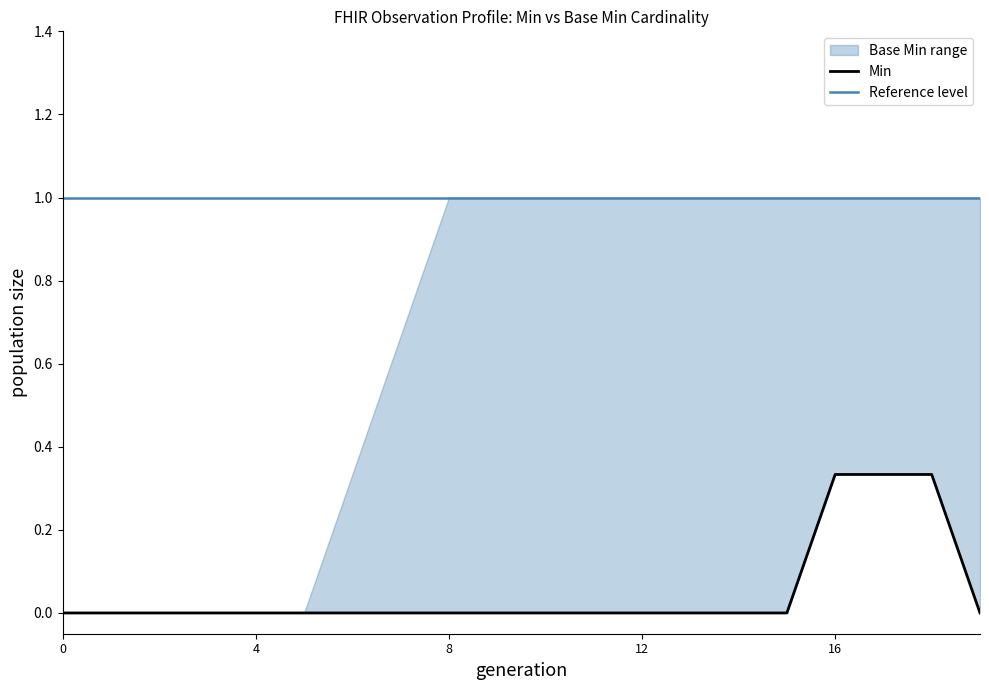

True or false: Base Min and Min cross at least once.

False